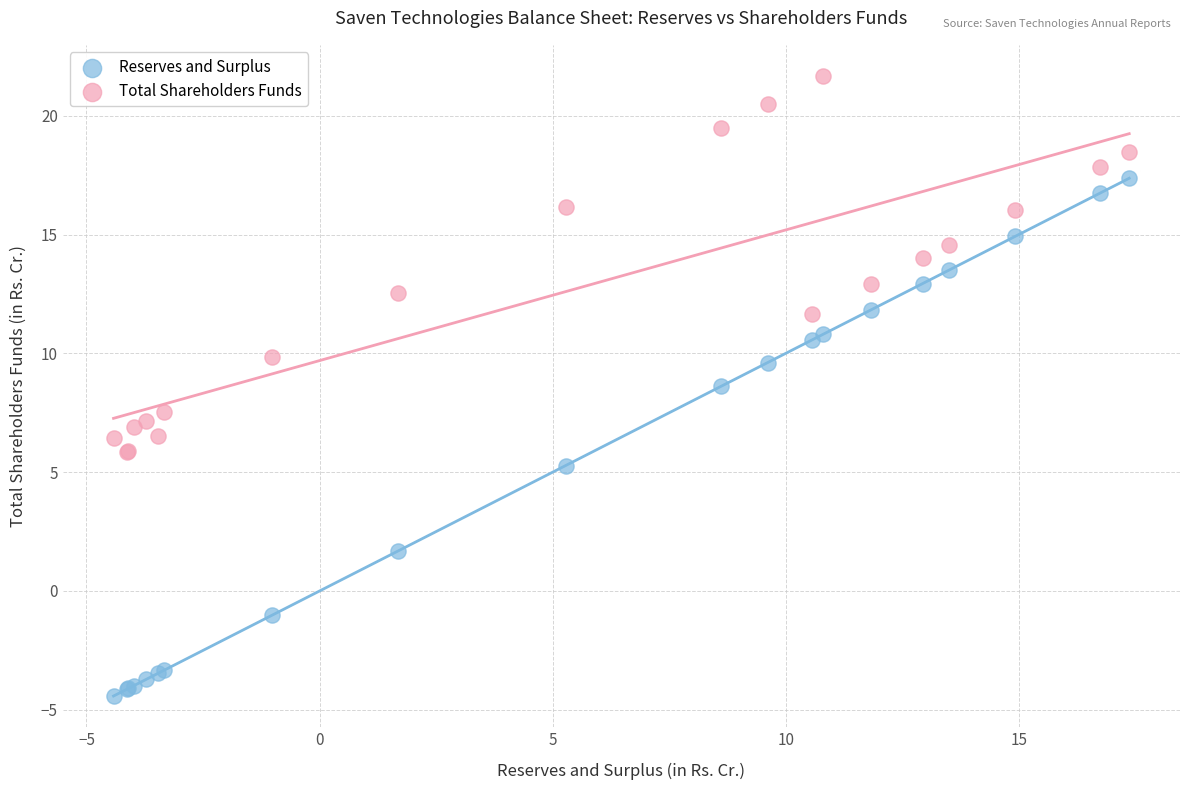

What is the X range (max minus min) for the scatter plot?

21.8